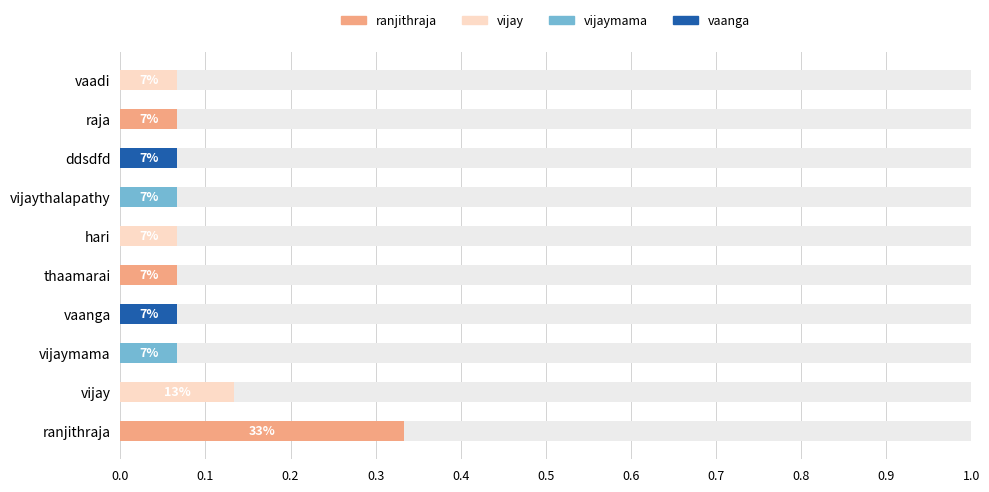

What position from the left is hari?

6